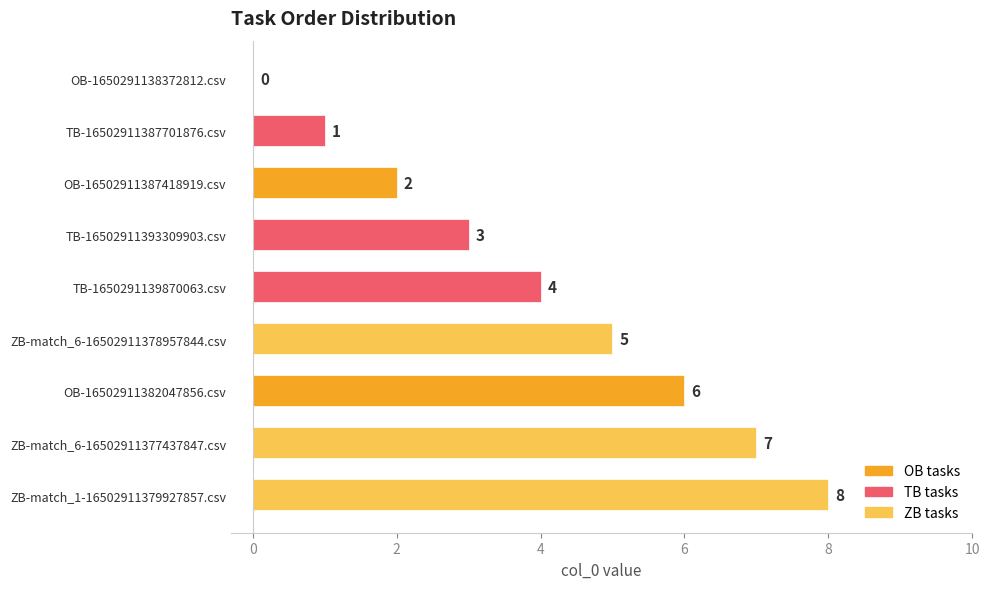

What is the change in value from TB-1650291139870063.csv to ZB-match_6-16502911377437847.csv?

+3